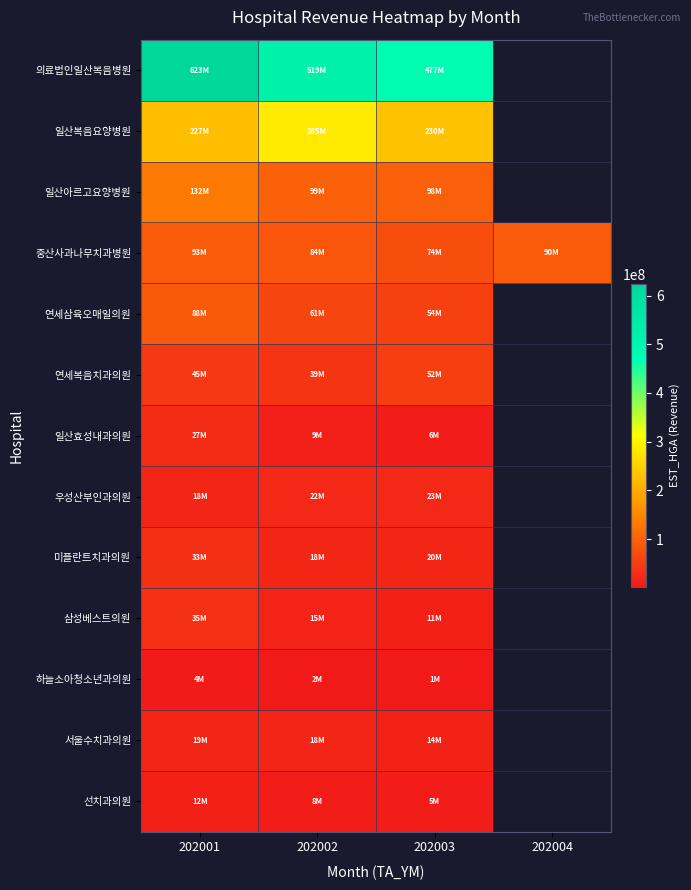

Which label corresponds to the largest value in the chart?

202001